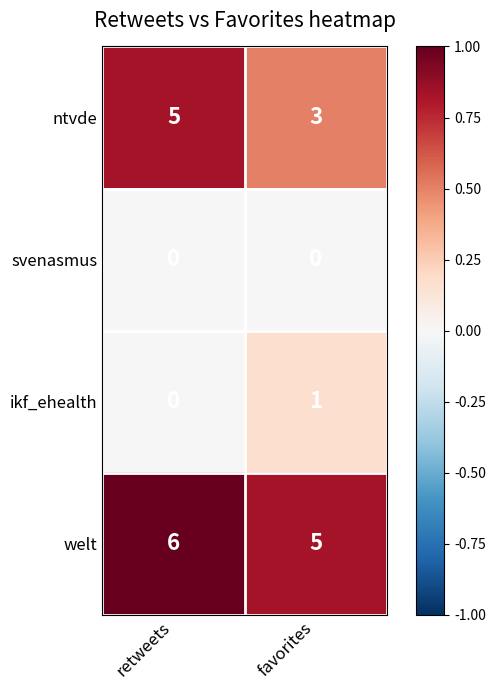

The ntvde series shows 3 at favorites. True or false?

True